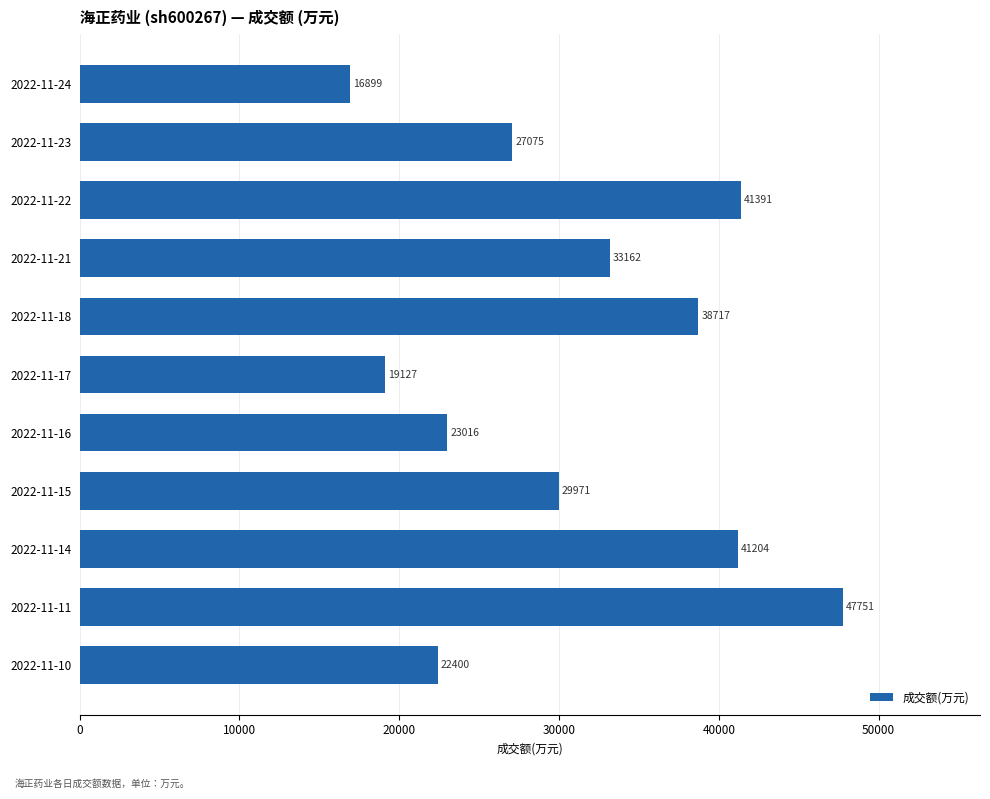

How many bars are there in total?

11